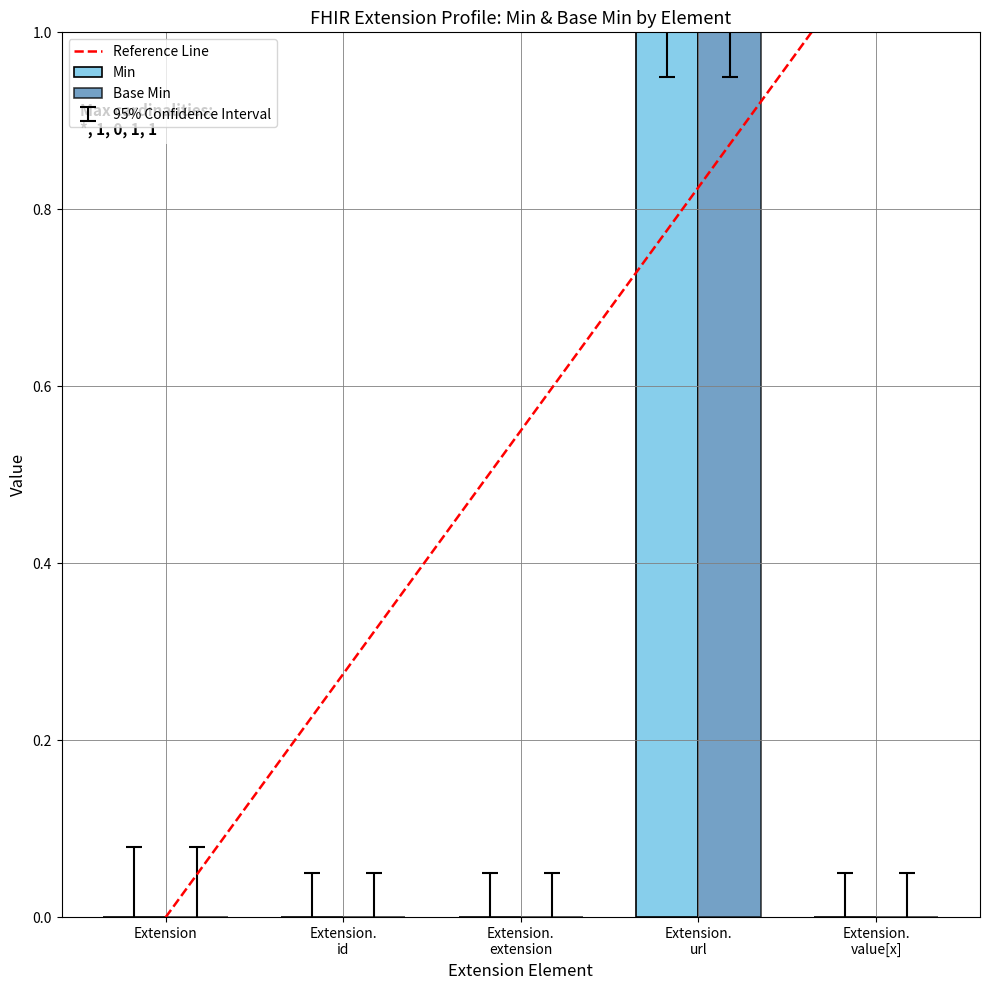

The value of Base Min at Extension is 1. True or false?

False